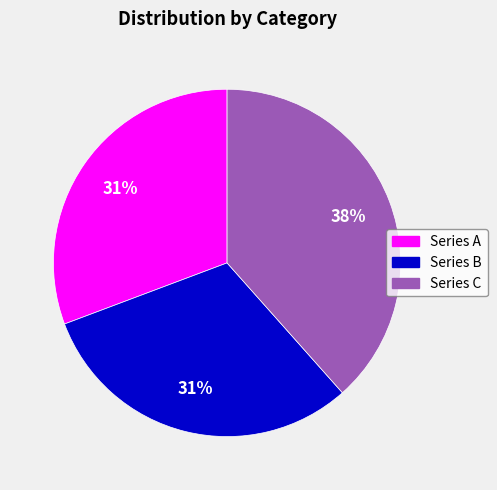

To the nearest percent, what is the average slice percentage?

33%